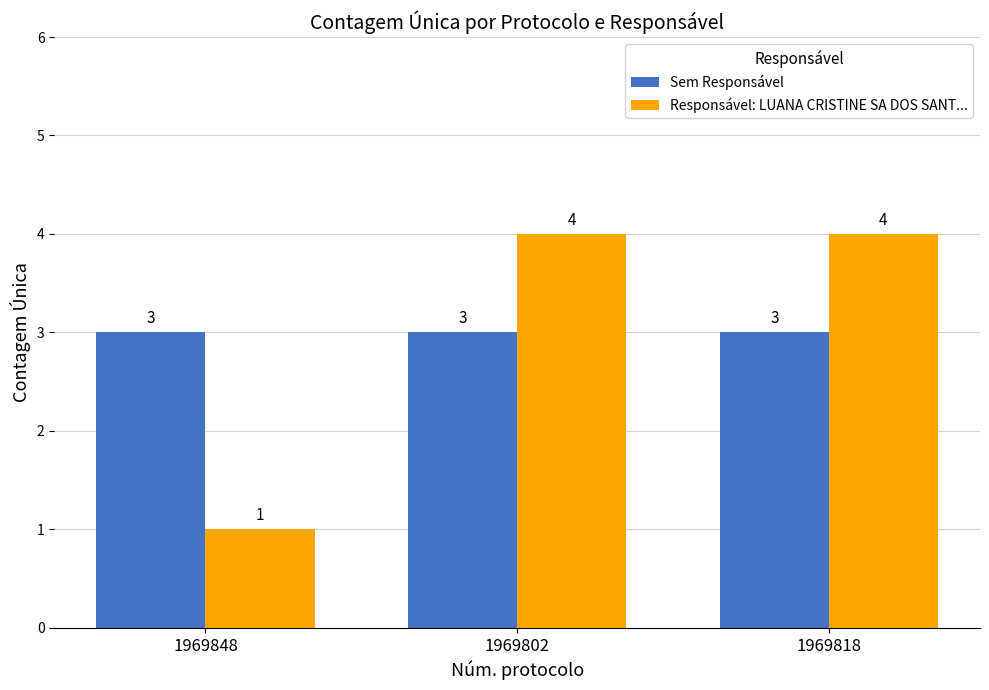

What is the approximate value of Sem Responsável at 1969802?

3